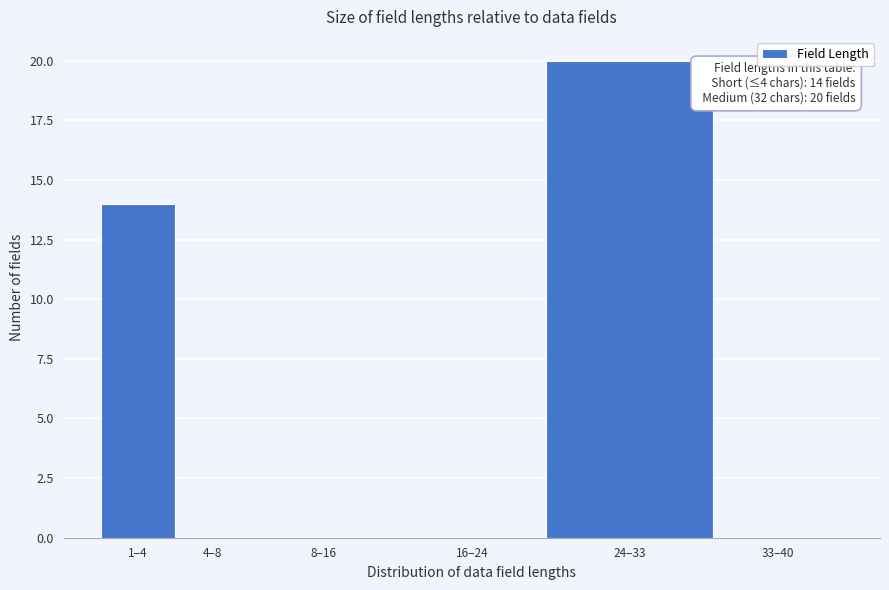

Reading right to left, extract all data points from this chart.

33–40=0	24–33=20	16–24=0	8–16=0	4–8=0	1–4=14